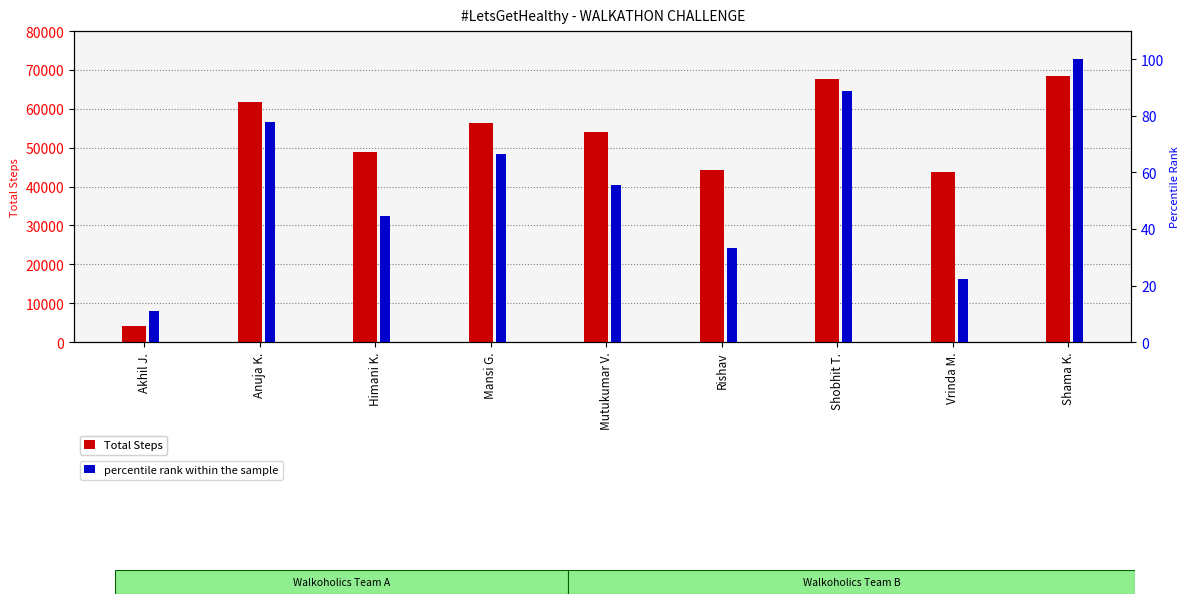

What is the label of the 5th bar from the right?

Mutukumar V.